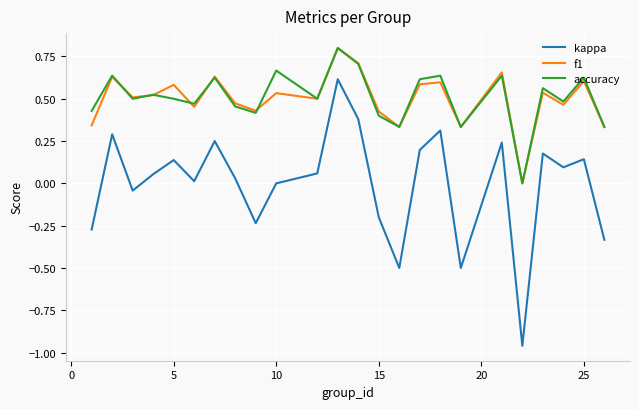

Which series has the widest spread of values?

kappa